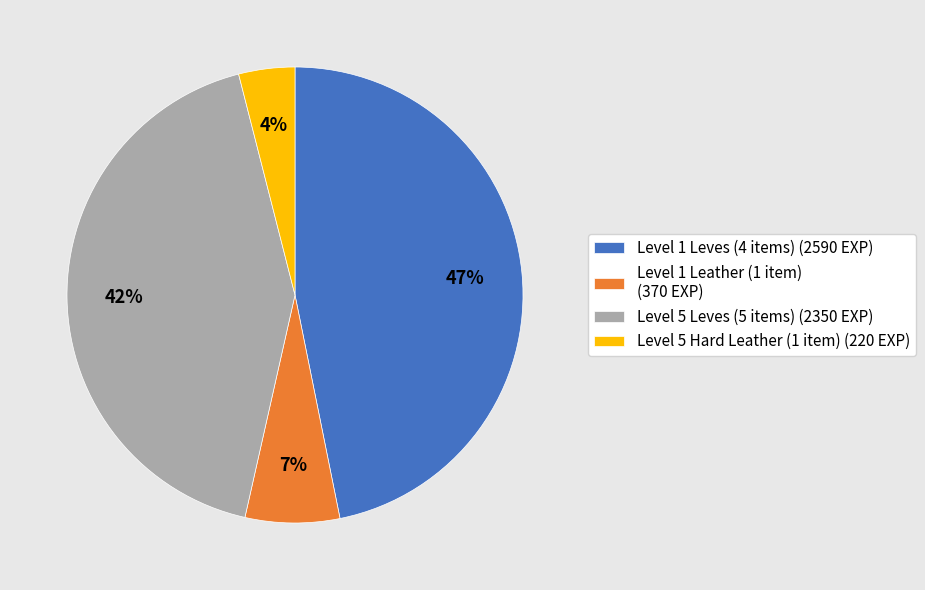

Rank the categories by value from highest to lowest.

Level 1 Leves (4 items) (2590 EXP), Level 5 Leves (5 items) (2350 EXP), Level 1 Leather (1 item) (370 EXP), Level 5 Hard Leather (1 item) (220 EXP)